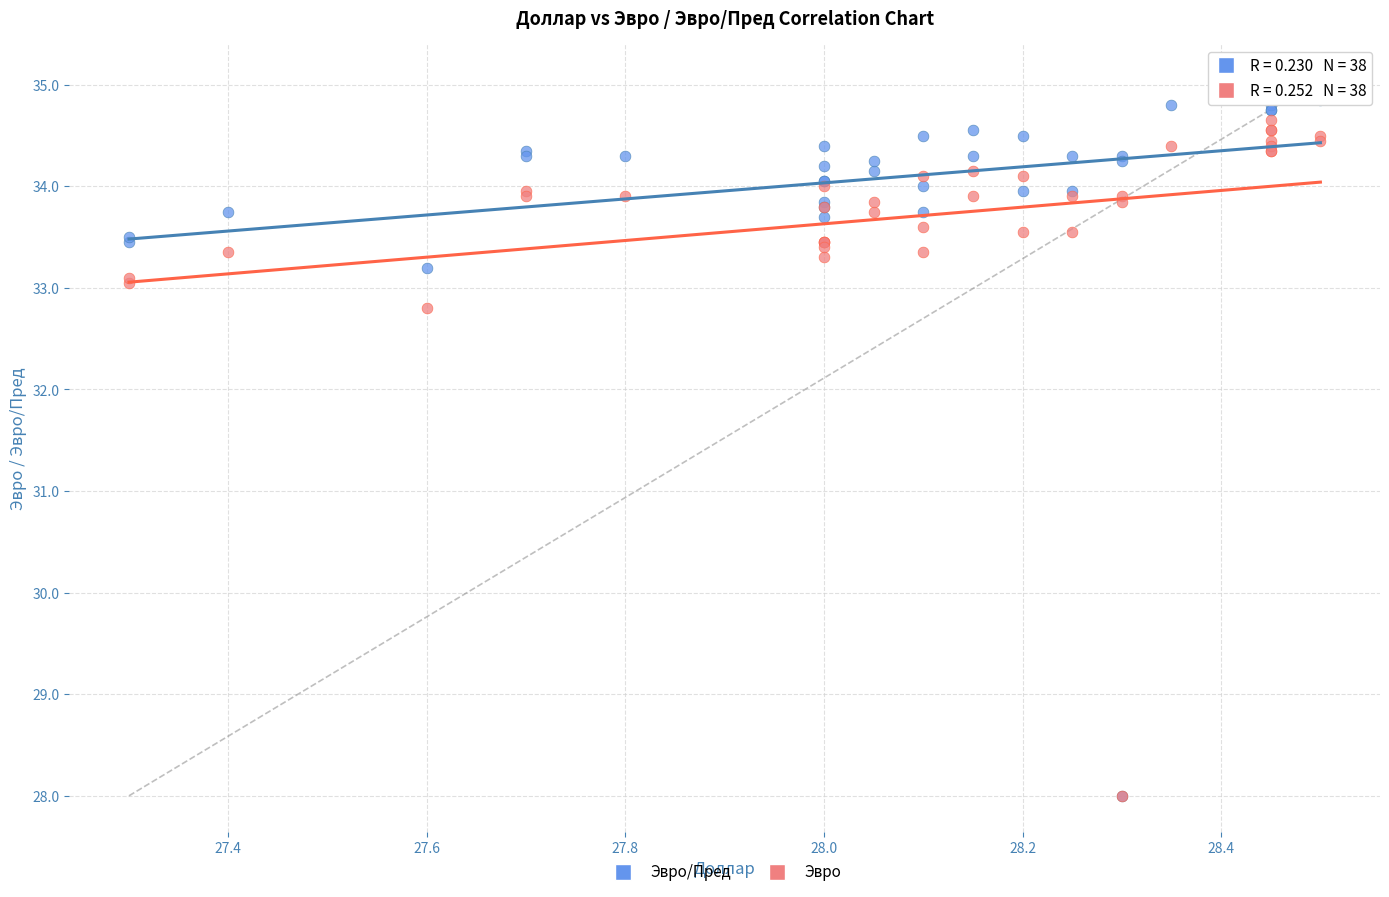

Across all series, what Y value is closest to 31?

32.8